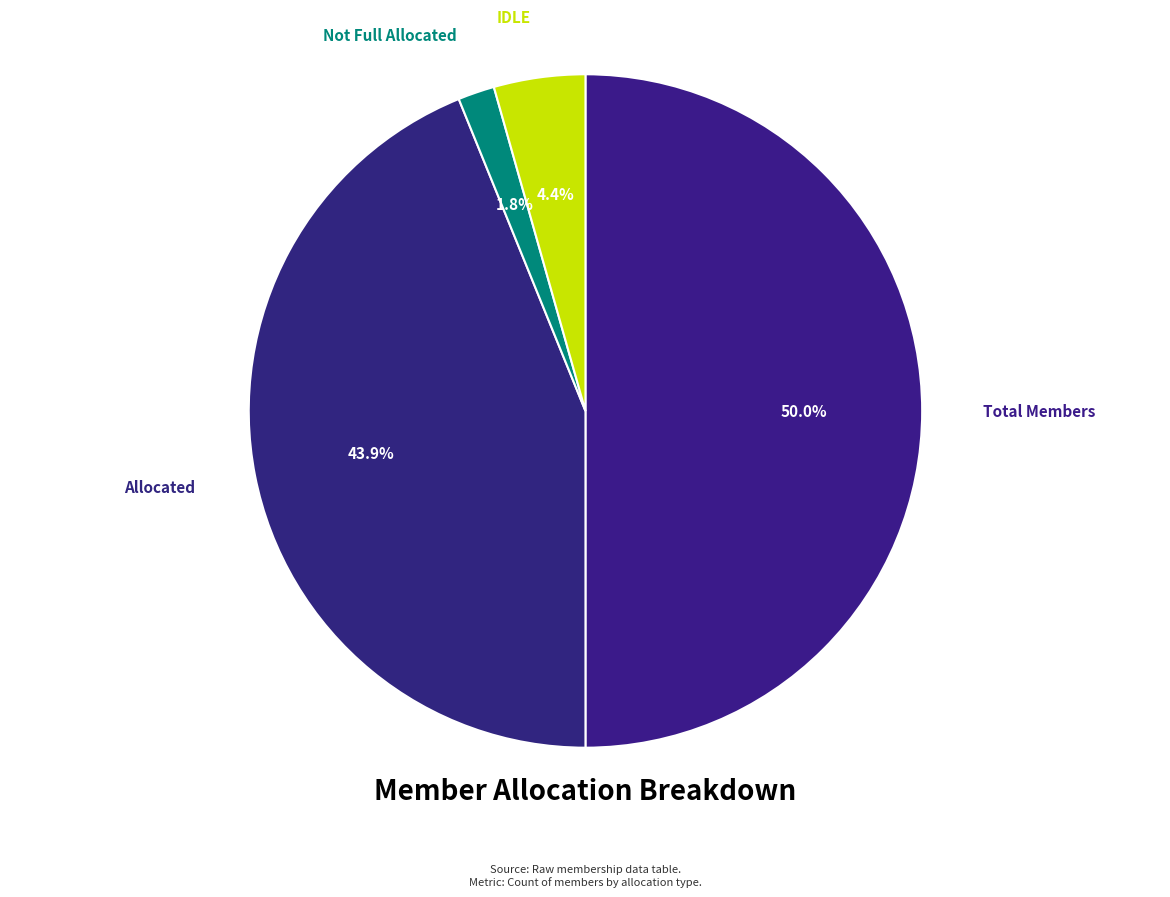

Is the sum of IDLE and Not Full Allocated greater than half?

No